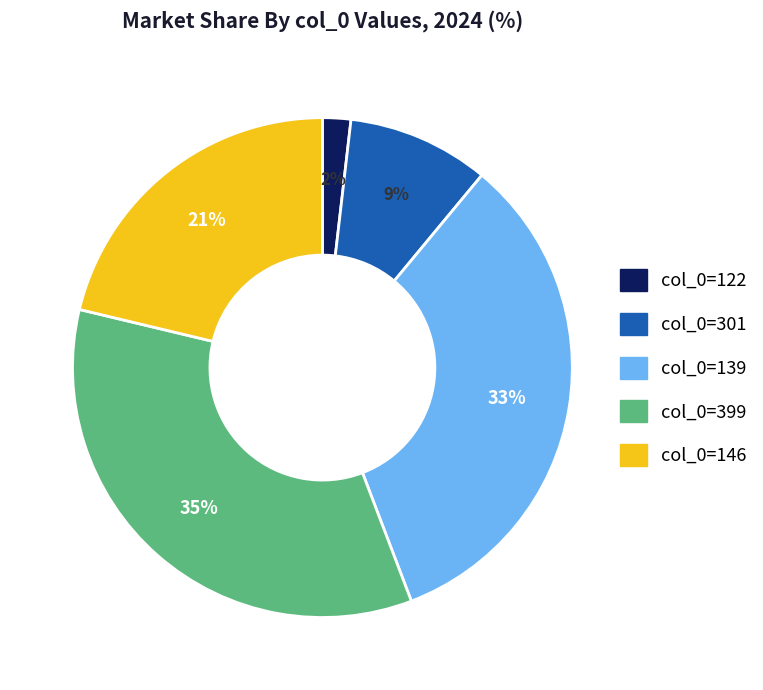

Is there a majority slice in this chart?

No